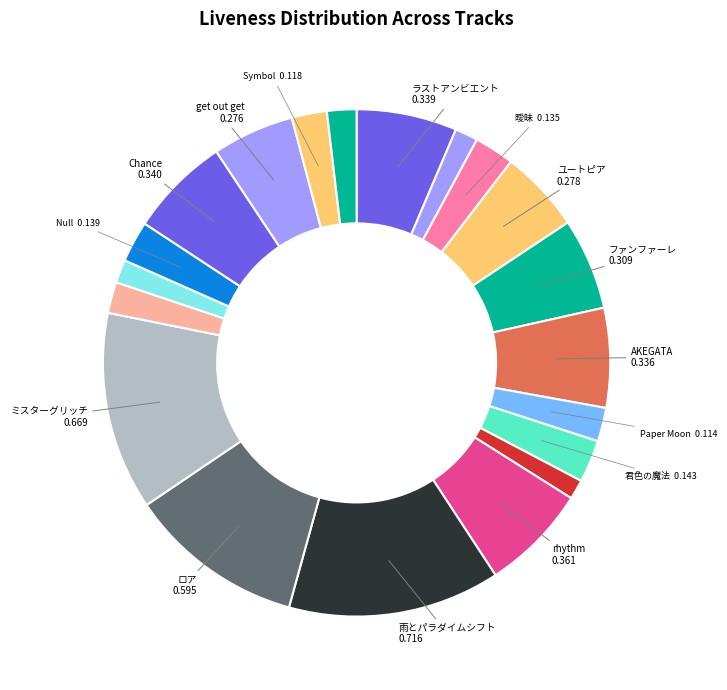

Count the number of slices in the pie.

20